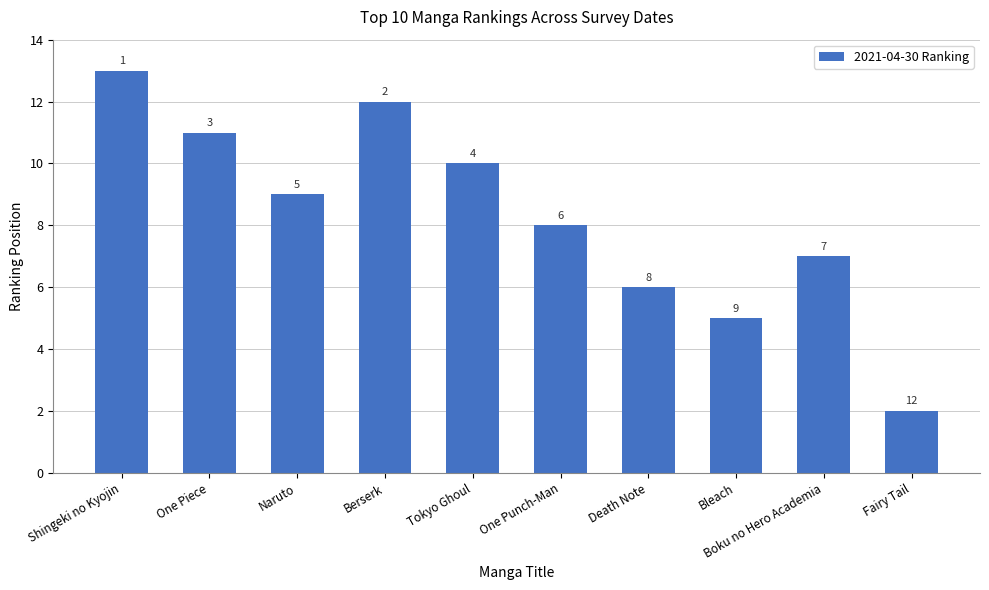

How many data points are less than 9?

5